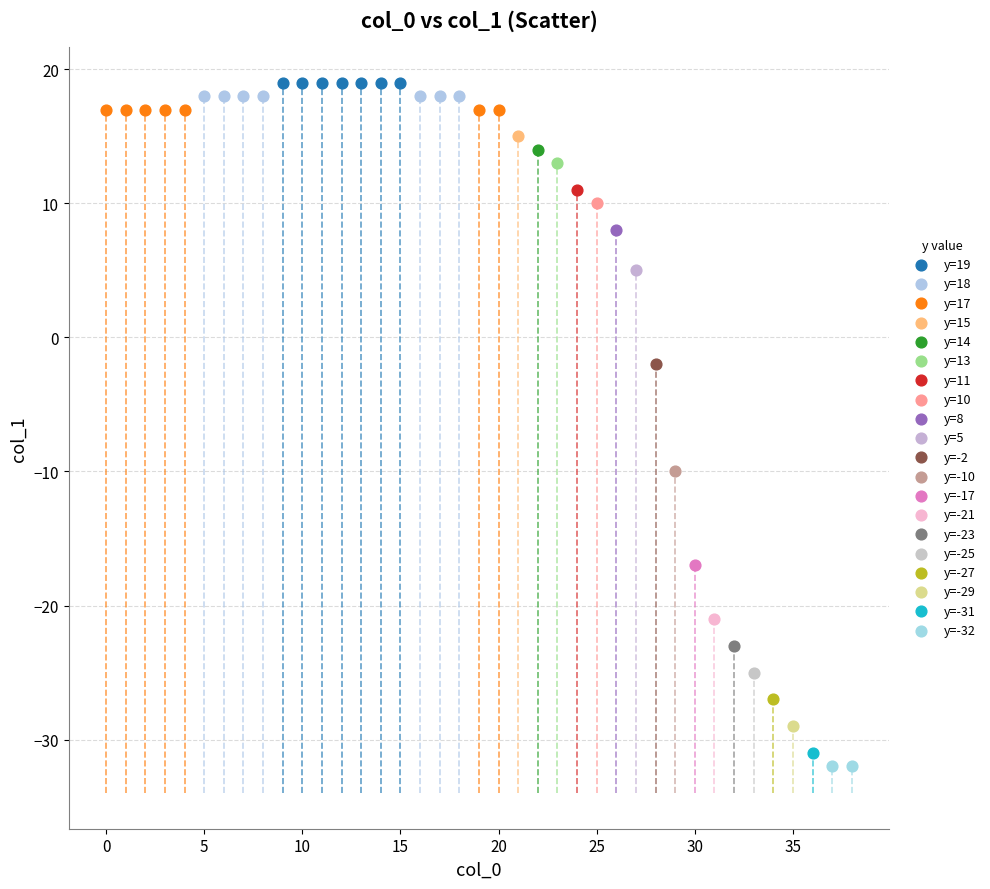

What are all the series names shown in the legend?

y=19, y=18, y=17, y=15, y=14, y=13, y=11, y=10, y=8, y=5, y=-2, y=-10, y=-17, y=-21, y=-23, y=-25, y=-27, y=-29, y=-31, y=-32